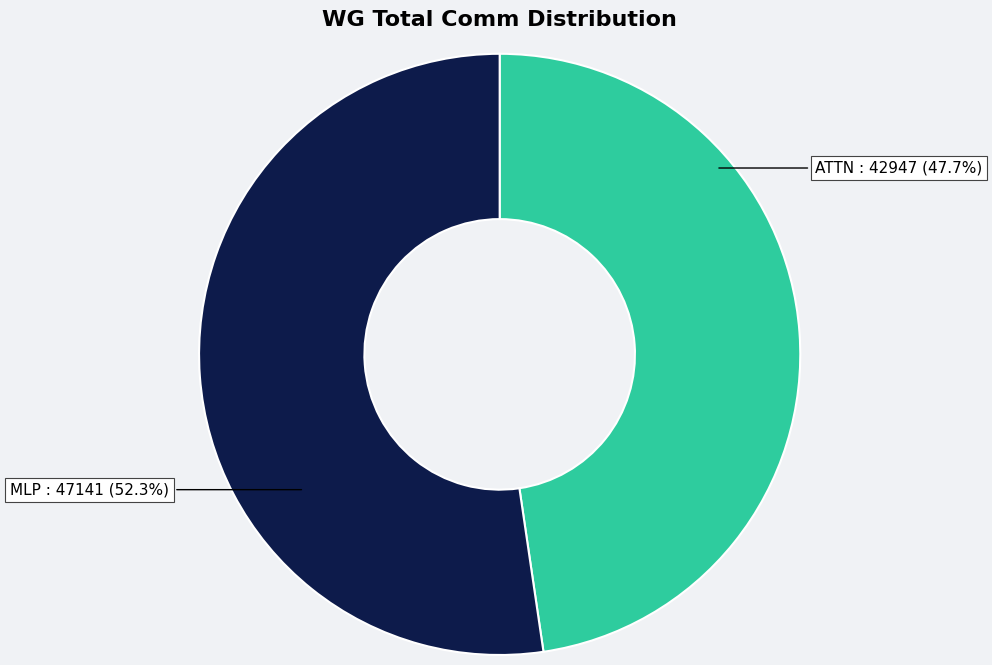

Which category has the biggest portion of the pie?

MLP